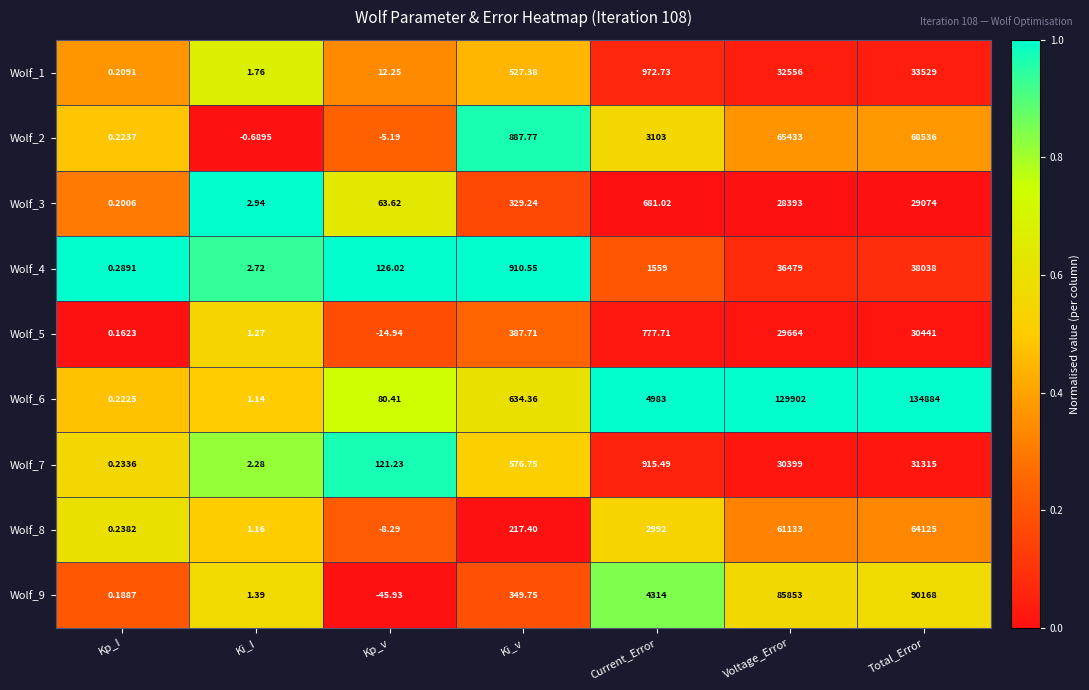

Which category has the highest value in the Wolf_2 series?

Total_Error